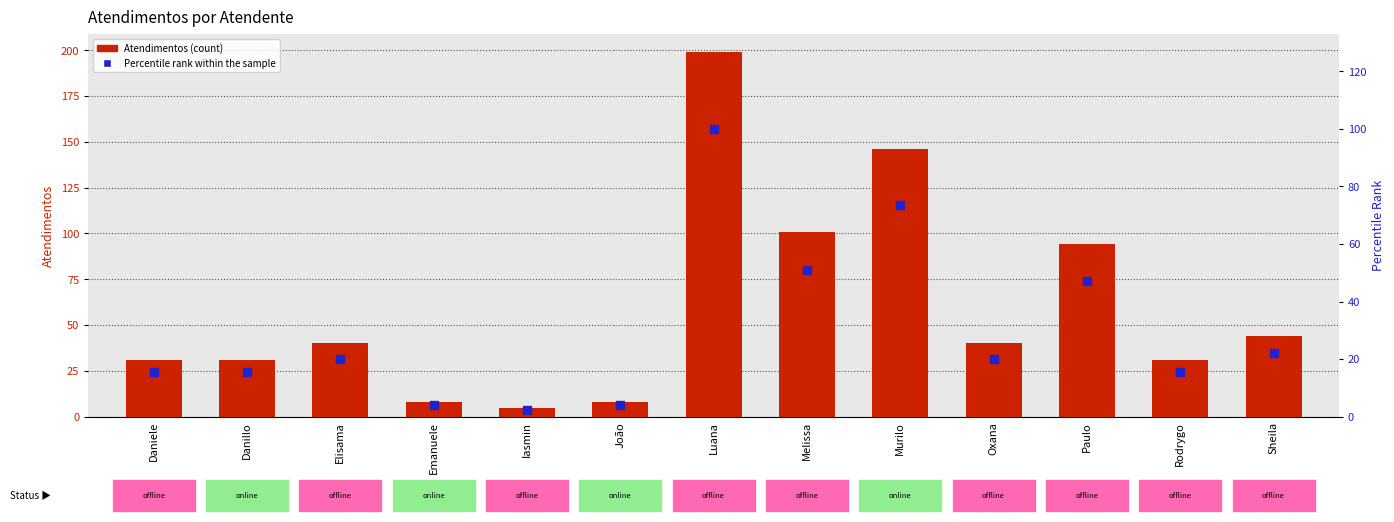

At how many categories does at least one series exceed 103?

2